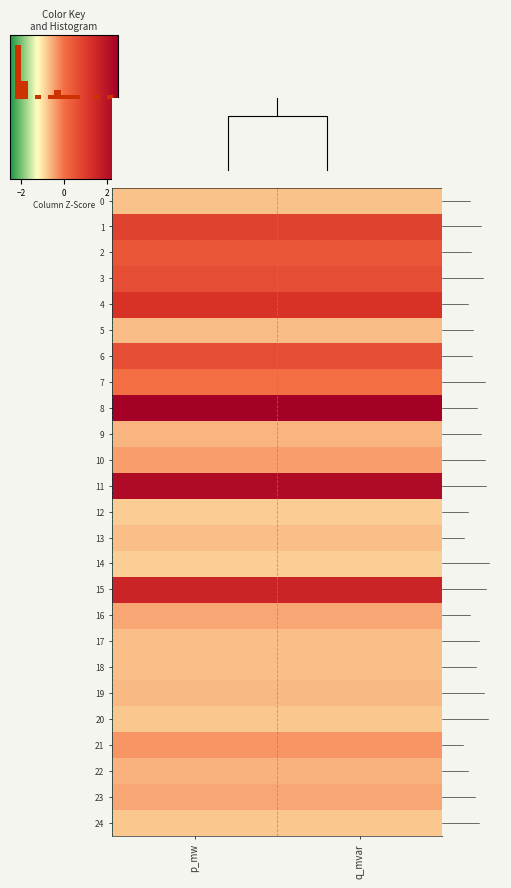

The row_10 series shows -0.6 at p_mw. True or false?

False